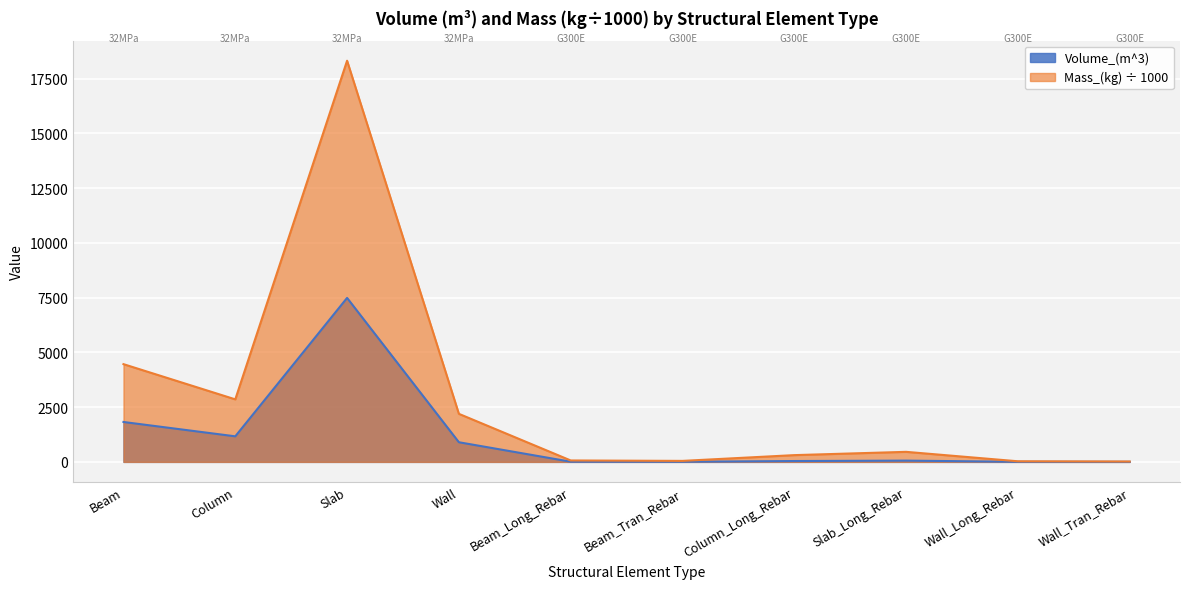

What is the sum of all Volume_(m^3) values?

11487.4